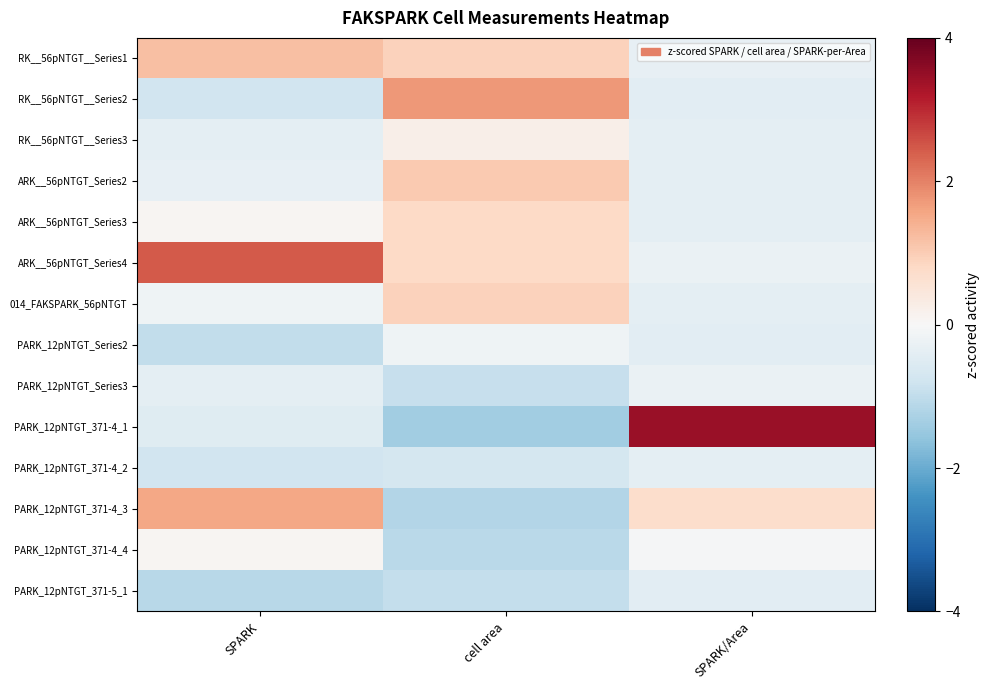

Reading right to left, what are all the values shown in this chart?

RK__56pNTGT__Series1: SPARK/Area=-0.3	cell area=0.9	SPARK=1.2
RK__56pNTGT__Series2: SPARK/Area=-0.4	cell area=1.7	SPARK=-0.8
RK__56pNTGT__Series3: SPARK/Area=-0.4	cell area=0.2	SPARK=-0.4
ARK__56pNTGT_Series2: SPARK/Area=-0.4	cell area=1.0	SPARK=-0.3
ARK__56pNTGT_Series3: SPARK/Area=-0.4	cell area=0.8	SPARK=0.1
ARK__56pNTGT_Series4: SPARK/Area=-0.3	cell area=0.8	SPARK=2.5
014_FAKSPARK_56pNTGT: SPARK/Area=-0.4	cell area=0.9	SPARK=-0.2
PARK_12pNTGT_Series2: SPARK/Area=-0.4	cell area=-0.2	SPARK=-1.0
PARK_12pNTGT_Series3: SPARK/Area=-0.3	cell area=-0.9	SPARK=-0.4
PARK_12pNTGT_371-4_1: SPARK/Area=3.5	cell area=-1.4	SPARK=-0.5
PARK_12pNTGT_371-4_2: SPARK/Area=-0.4	cell area=-0.7	SPARK=-0.8
PARK_12pNTGT_371-4_3: SPARK/Area=0.7	cell area=-1.2	SPARK=1.6
PARK_12pNTGT_371-4_4: SPARK/Area=-0.1	cell area=-1.1	SPARK=0.1
PARK_12pNTGT_371-5_1: SPARK/Area=-0.4	cell area=-1.0	SPARK=-1.1